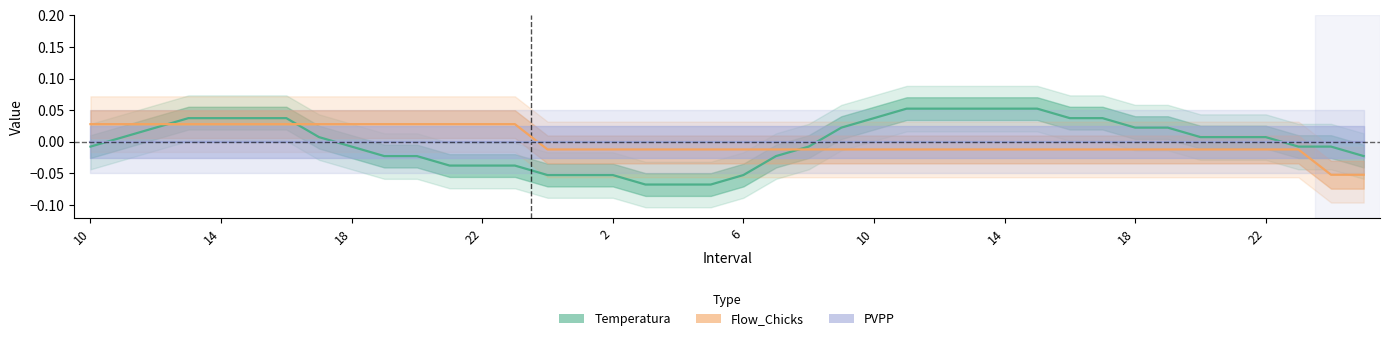

Where does the Flow_Chicks series first go above 0?

10